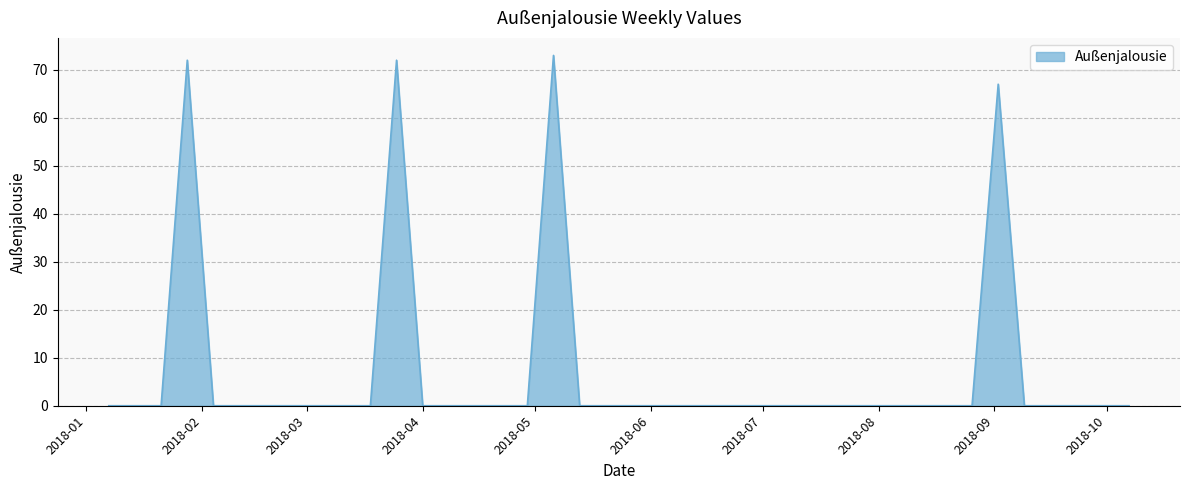

How many categories are shown in the chart?

40